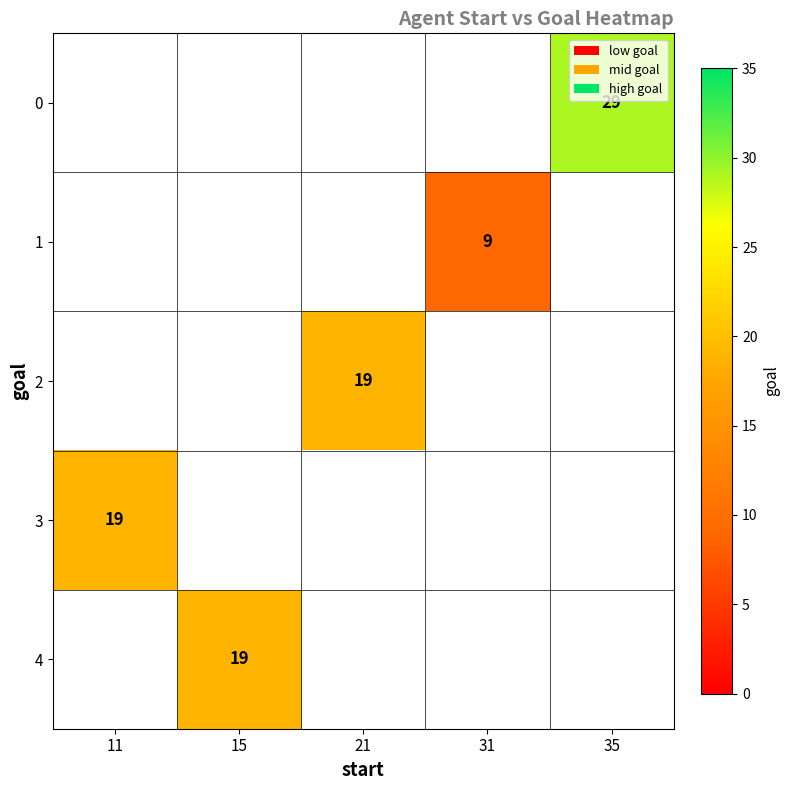

What is the smallest value displayed?

9.0